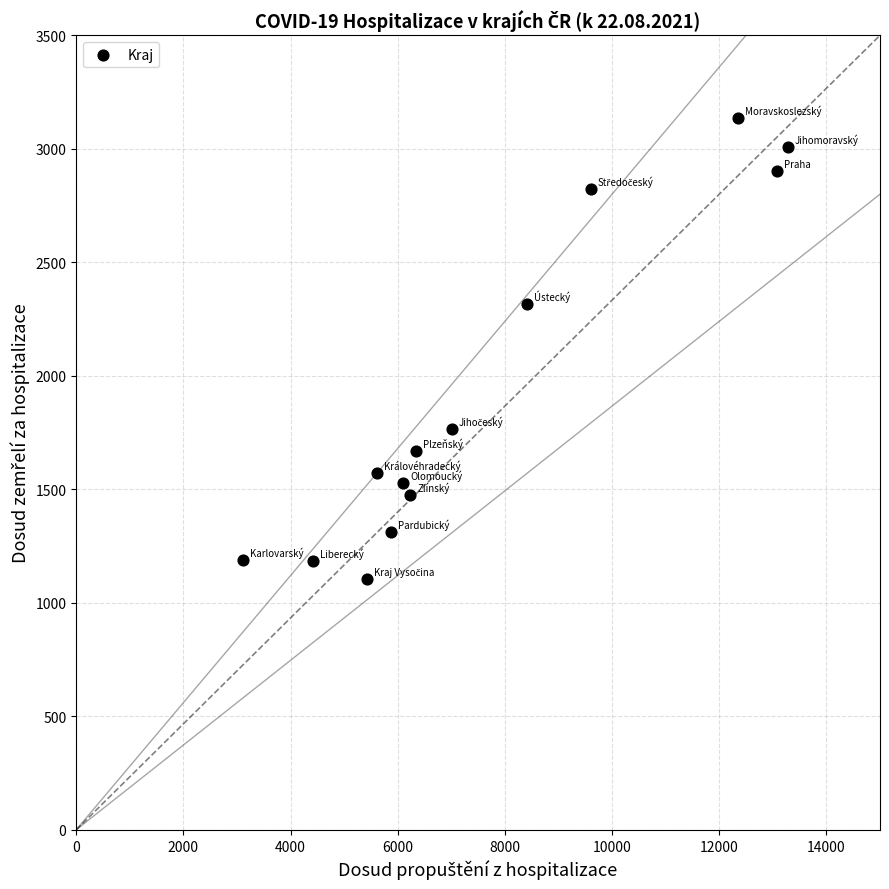

What is the range of Y values (max minus min)?

2033